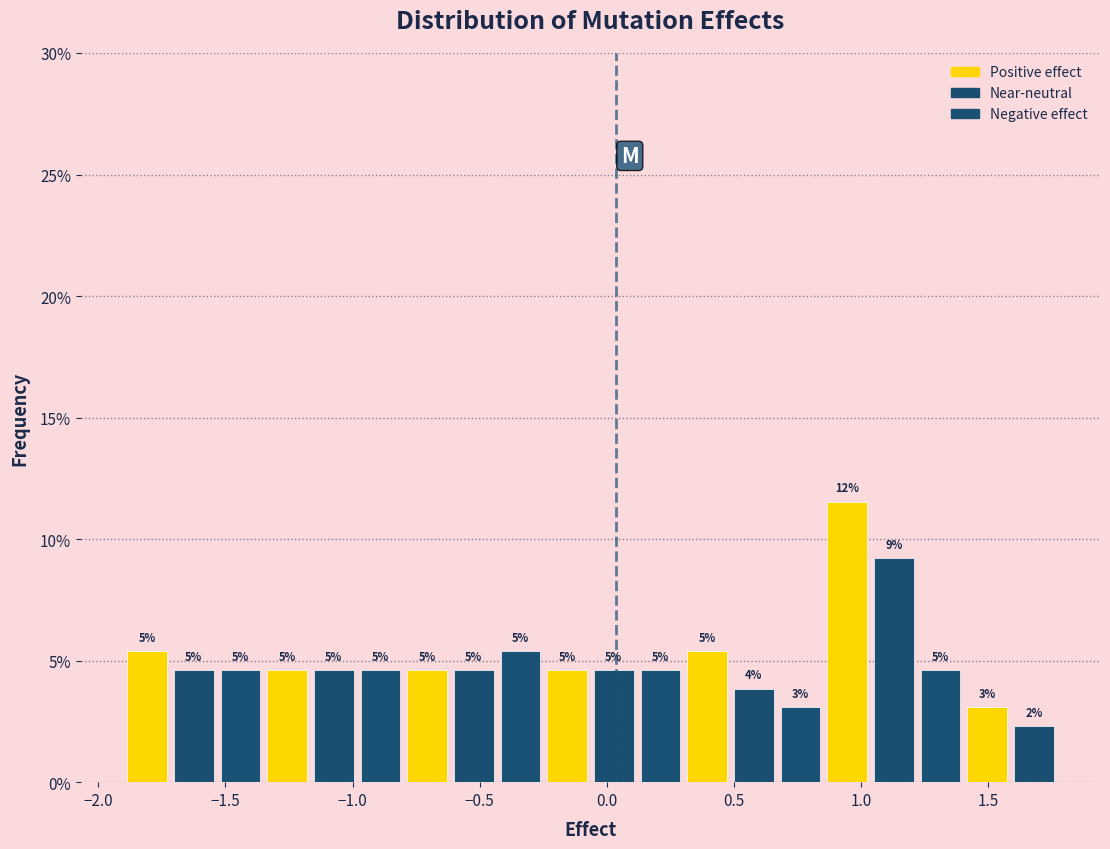

Around what value on the x-axis is the tallest bar? Give the approximate position of its centre, as read against the axis.

0.95